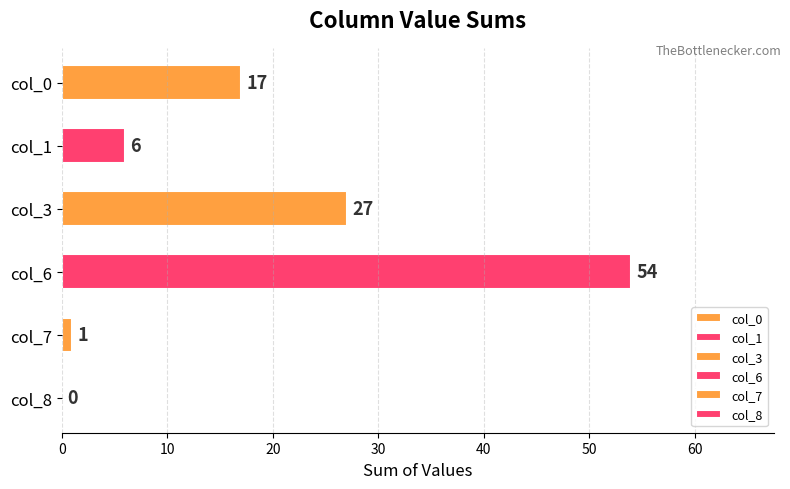

The value of col_7 at 30 is 0. True or false?

False